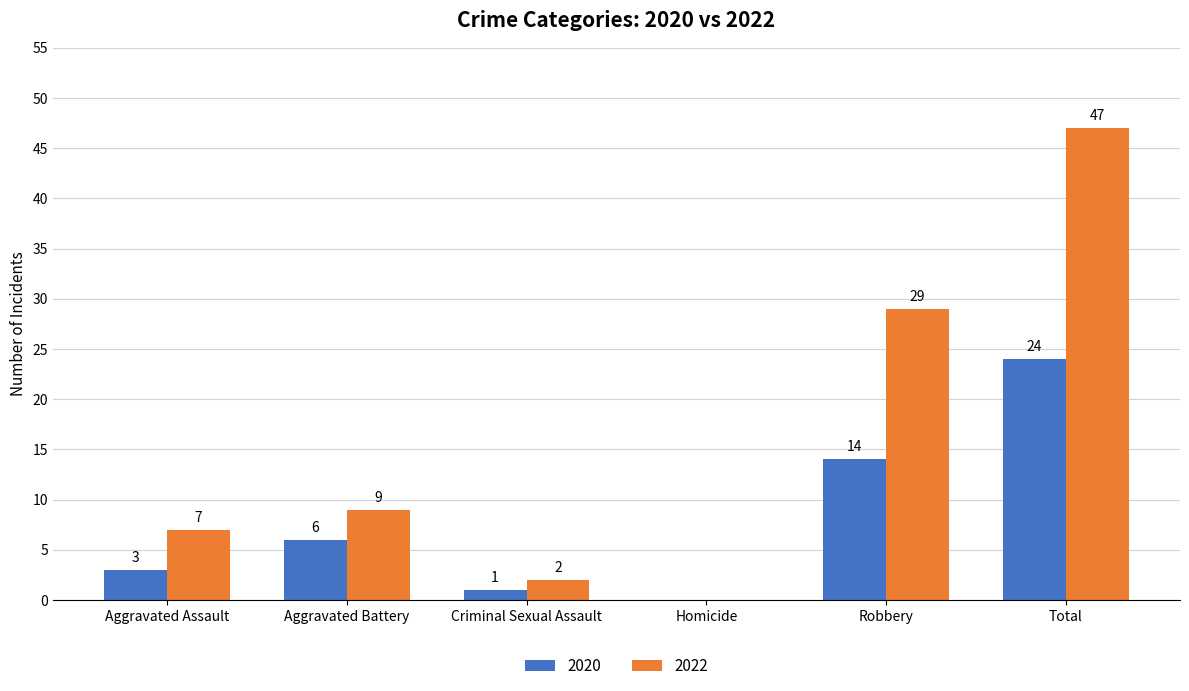

What value does the 2020 series have at Total, to the nearest 5?

25